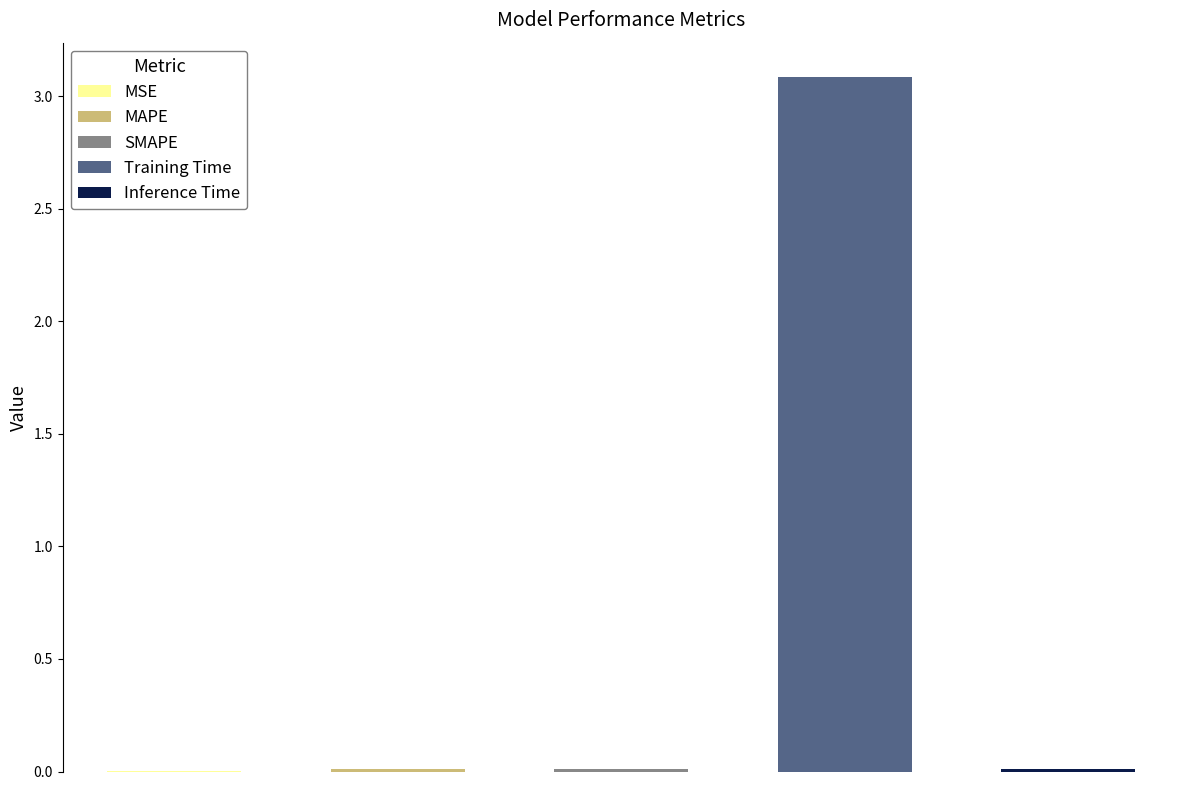

What is the change in value from MSE to Training Time?

+3.1